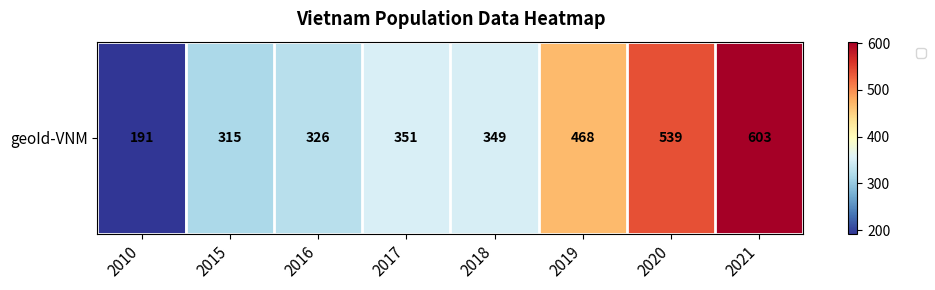

True or false: the data shows 603 at 2021.

True